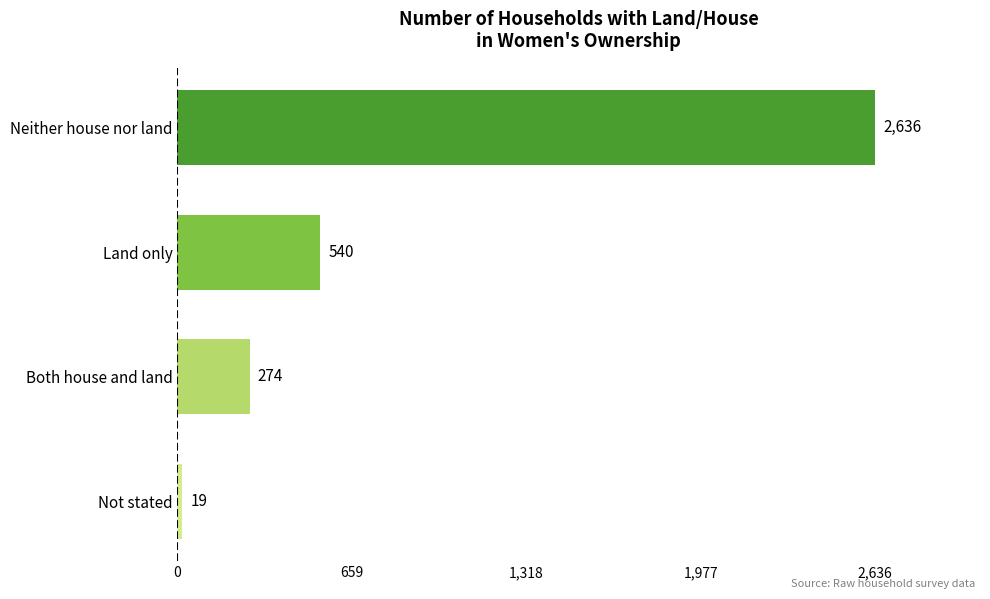

What is the maximum value shown in the chart?

2636